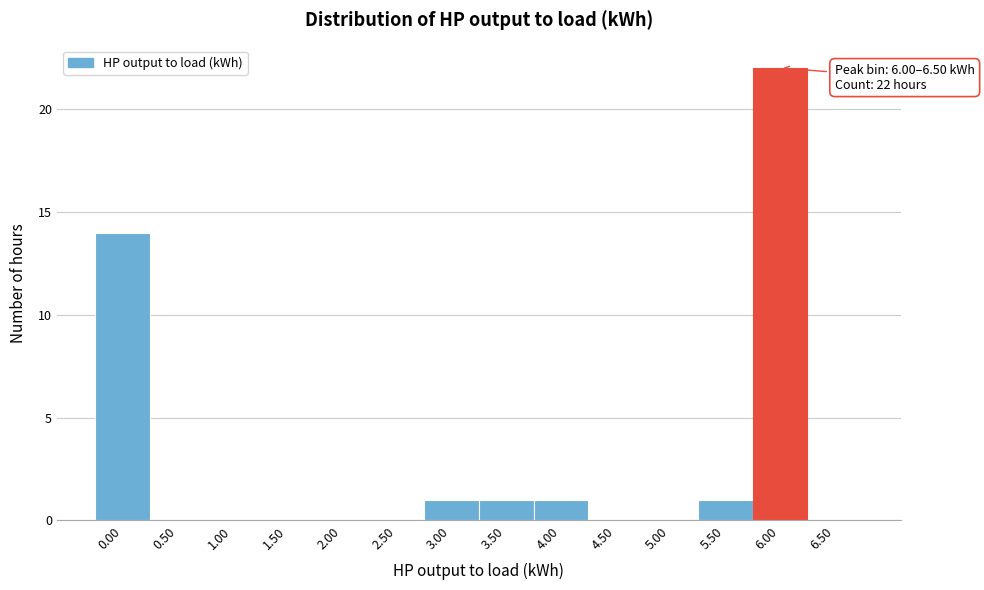

Reading left to right, extract all data points from this chart.

0.00=14	0.50=0	1.00=0	1.50=0	2.00=0	2.50=0	3.00=1	3.50=1	4.00=1	4.50=0	5.00=0	5.50=1	6.00=22	6.50=0